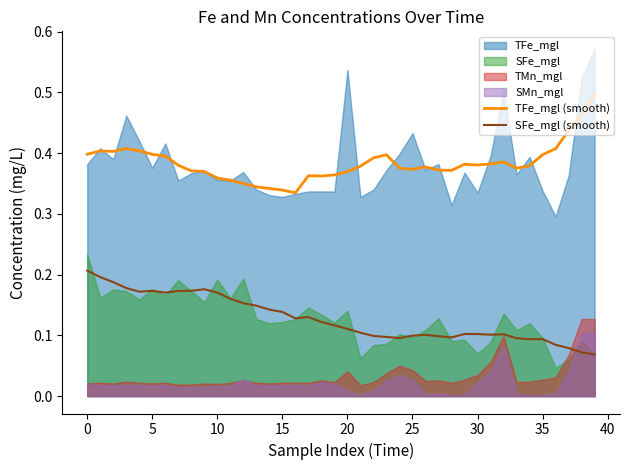

What is the approximate value of TFe_mgl (smooth) at 20?

0.4